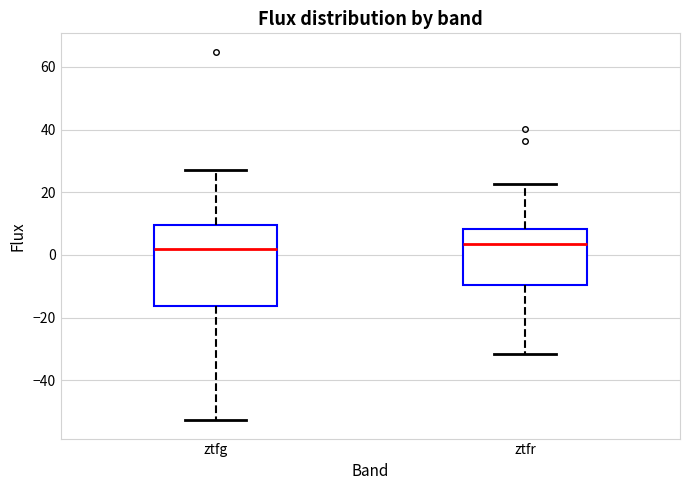

Comparing the boxes themselves (not the whiskers), which one is the tallest?

ztfg